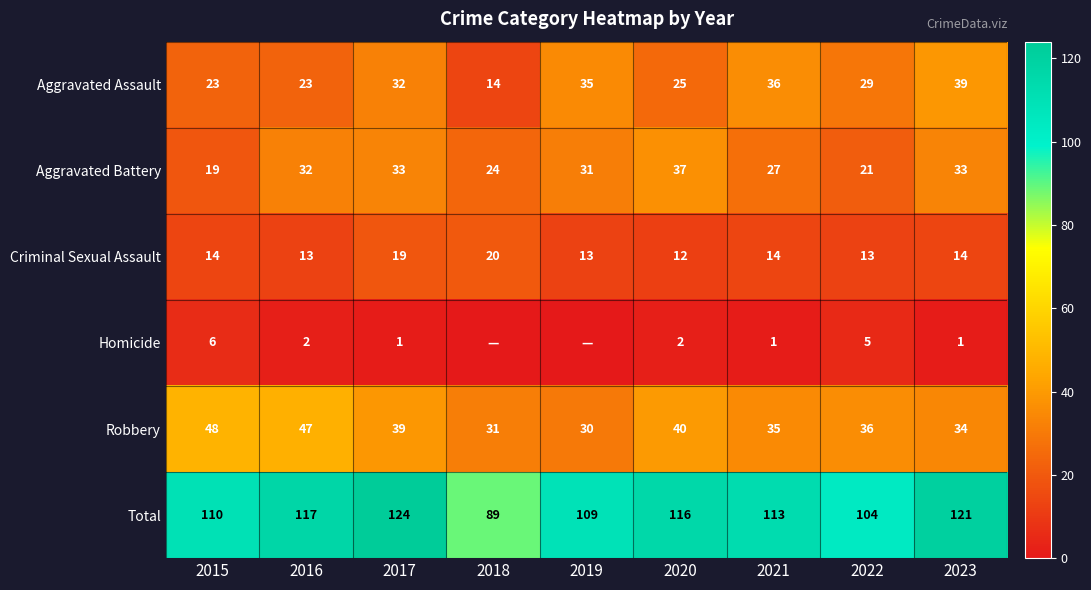

What is the difference between the highest and lowest values at 2017?

123